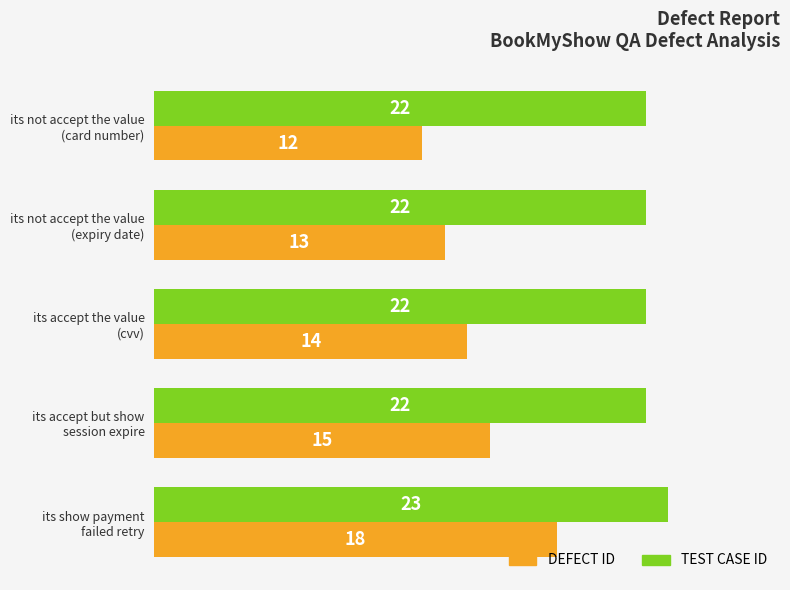

What is the average value of the TEST CASE ID series?

22